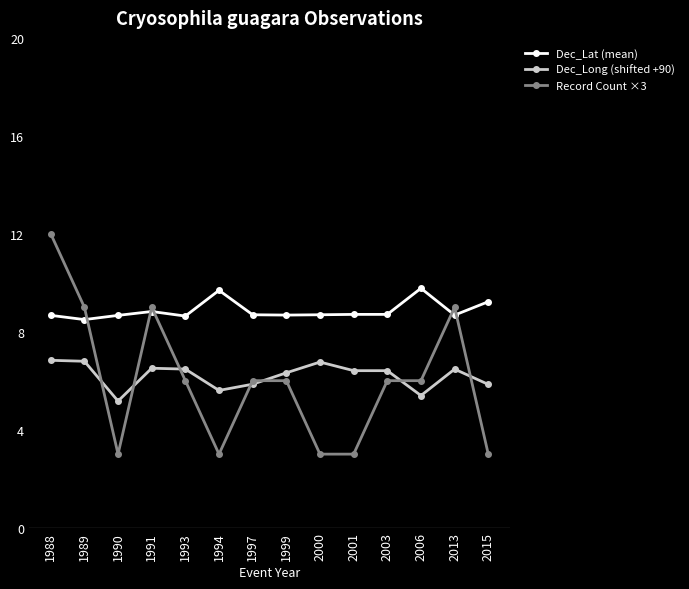

At which label does Record Count ×3 first exceed 6?

1988